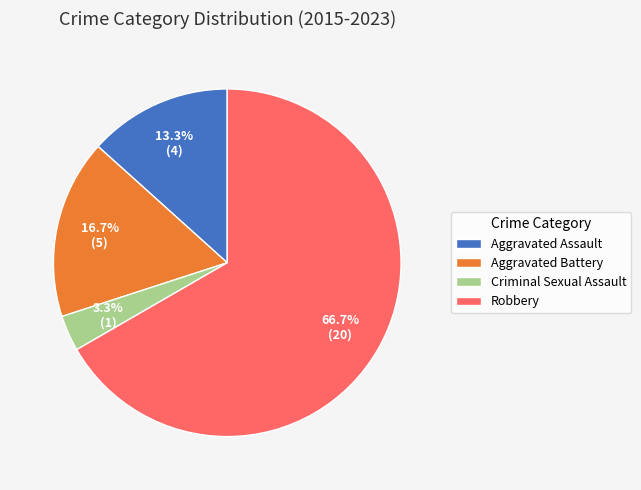

Which slice is the smallest?

Criminal Sexual Assault